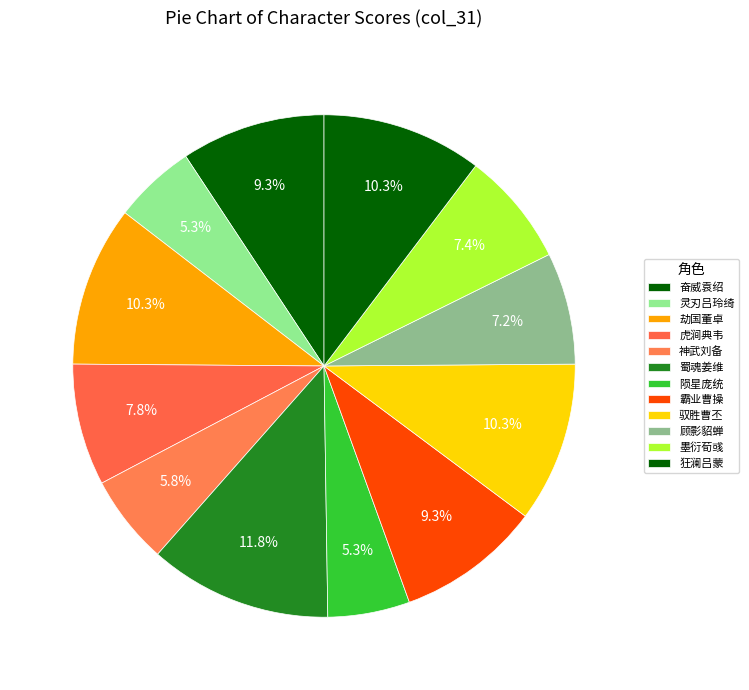

Is it true that 墨衍荀彧 is 7% of the pie?

True